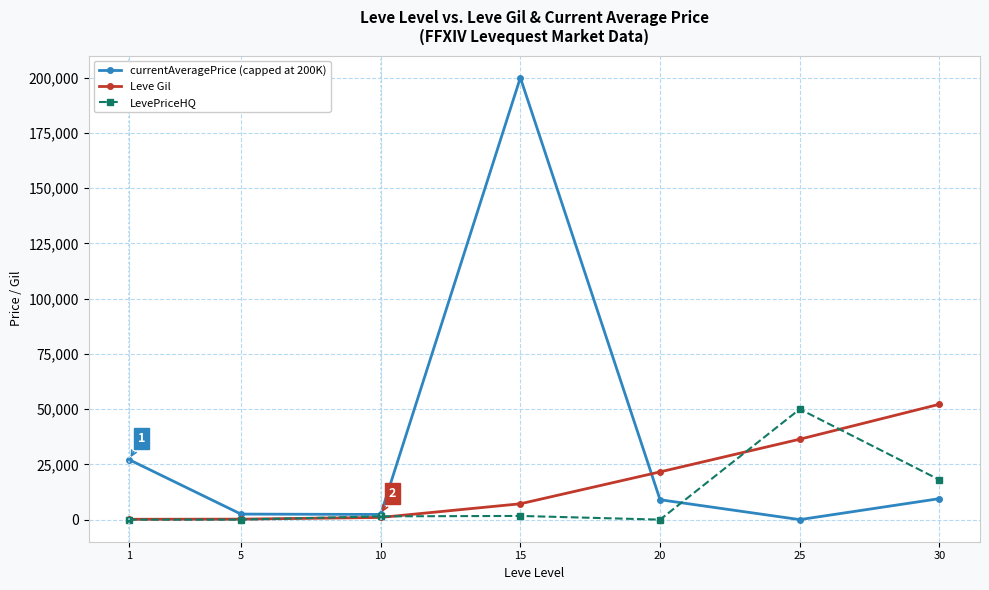

Rank the series by their average value, from highest to lowest.

currentAveragePrice (capped at 200K), Leve Gil, LevePriceHQ